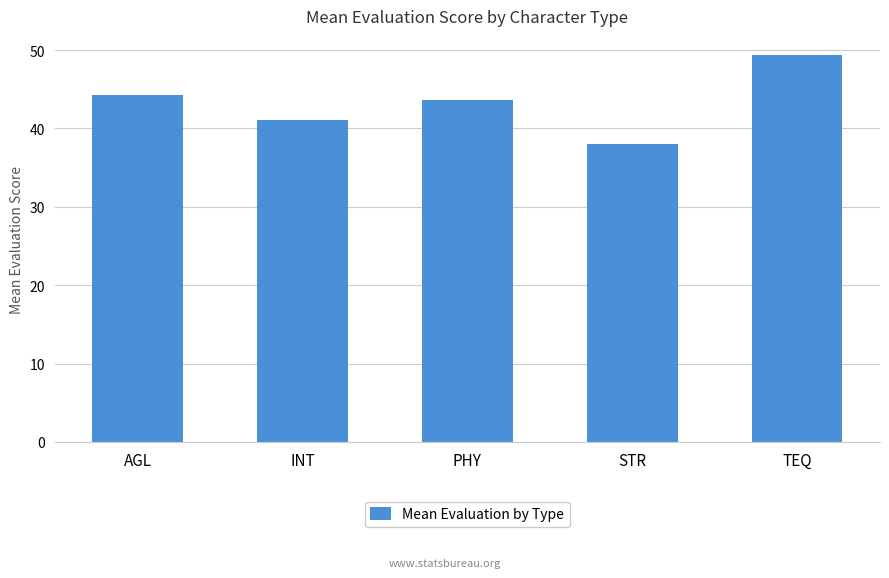

What is the label of the 2nd bar from the right?

STR